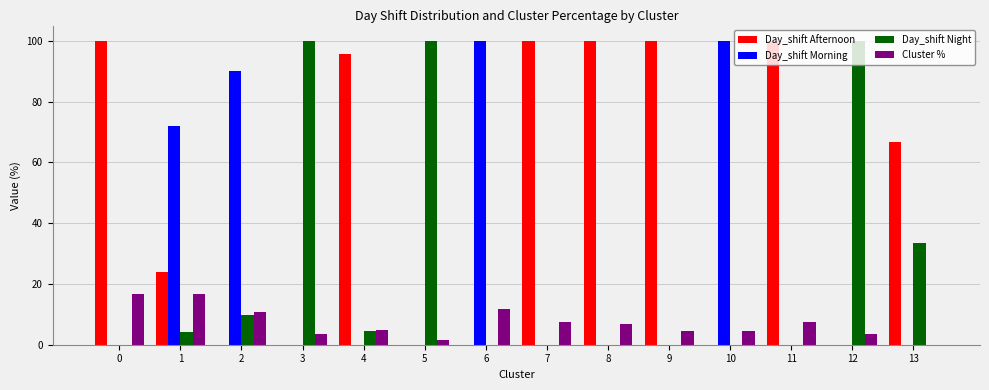

What is the spread (max minus min) of values at 0?

100.0